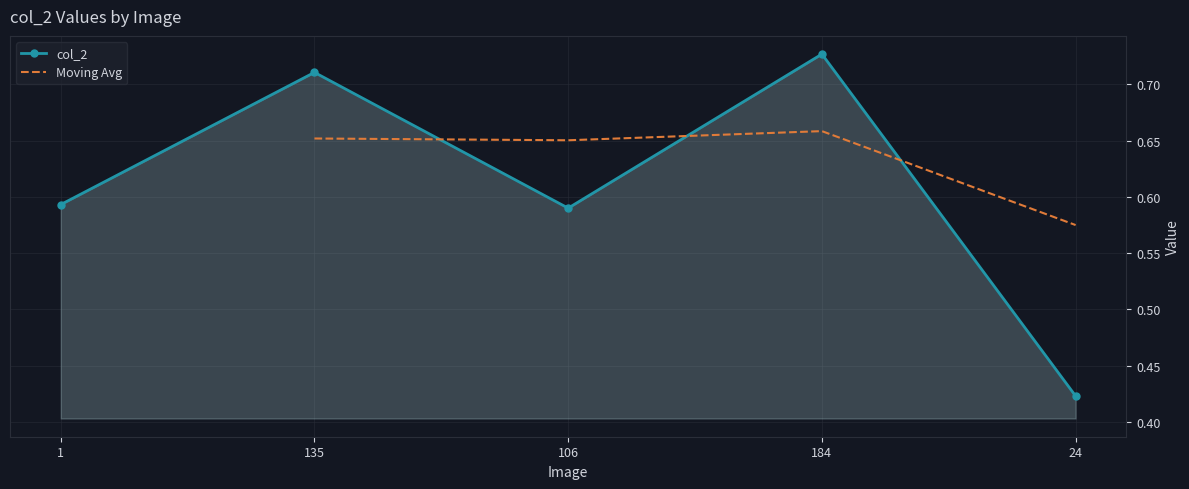

Is it true that col_2 equals 0.1 at 24?

False